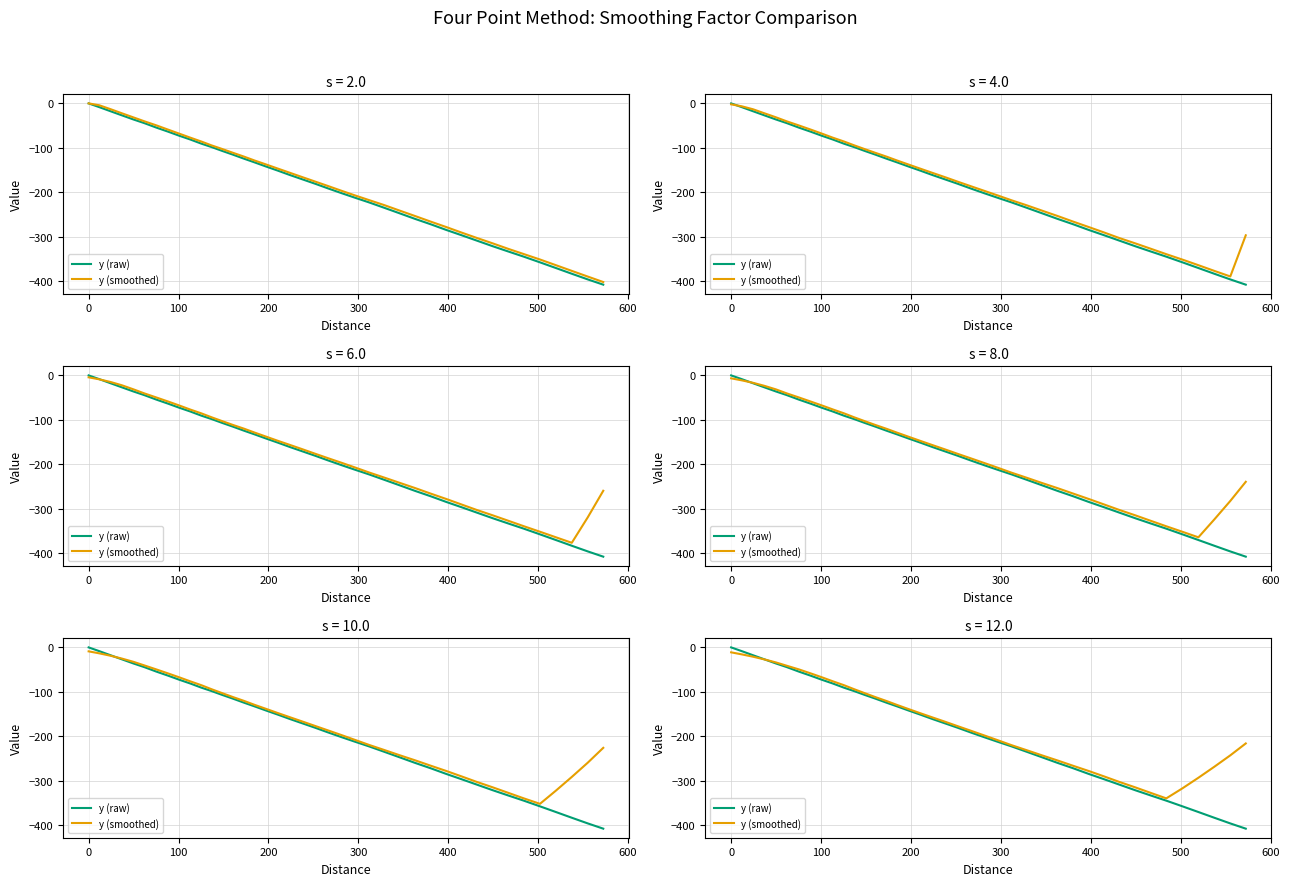

How many lines are shown in the chart?

2